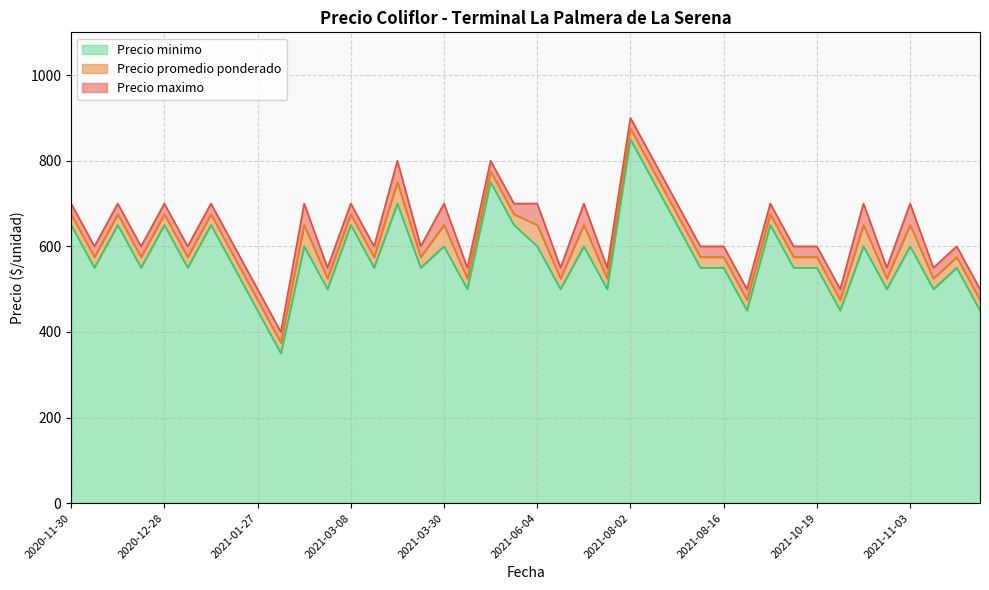

Is it true that Precio maximo equals 504 at 2021-03-19?

False